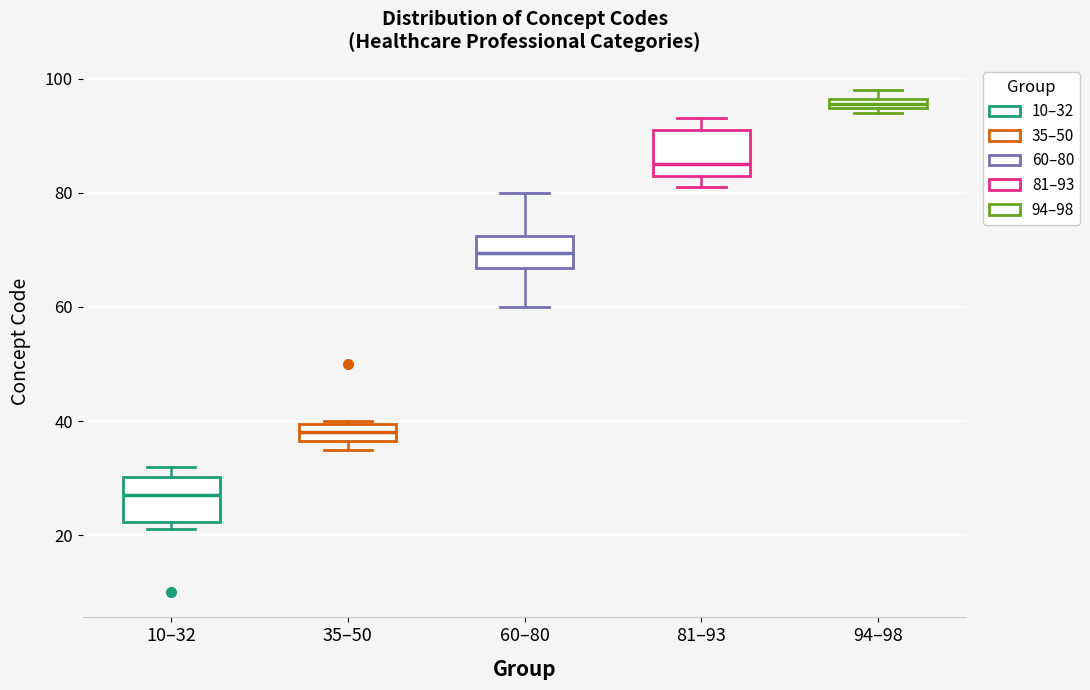

Where is the lower edge of the box for 94–98 on the y-axis? The values are not printed on the chart, so give them approximately, as read against the axis.

94